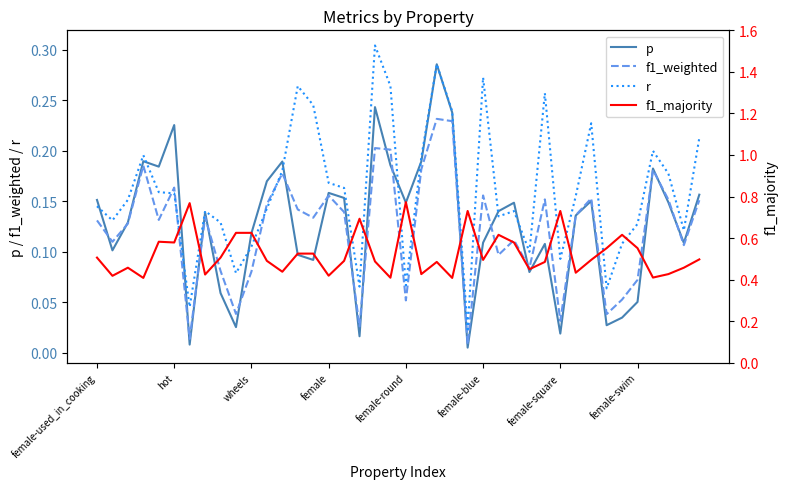

Which series changed the most between hot and 21?

p